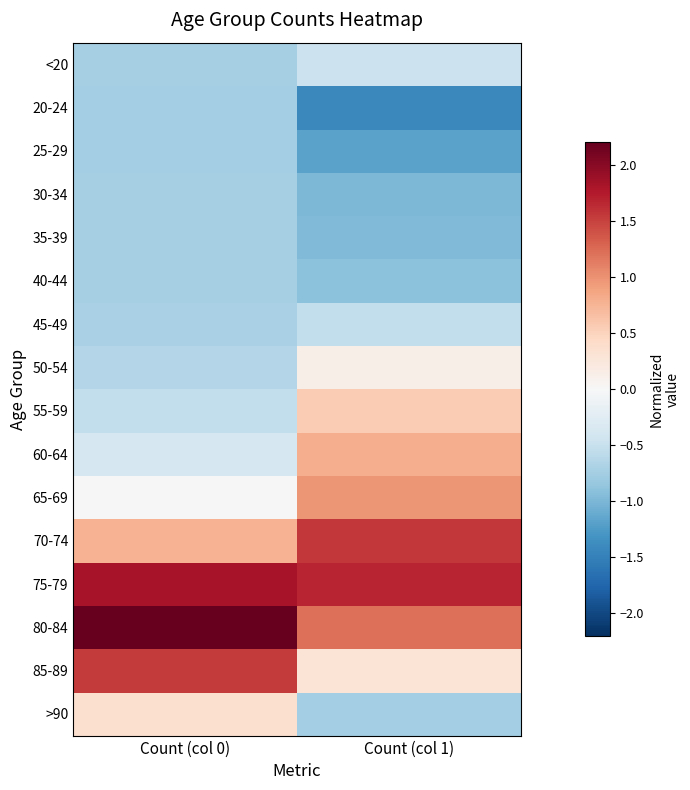

Rank the series by their maximum value, from lowest to highest.

25-29, 20-24, 30-34, 35-39, 40-44, 45-49, <20, 50-54, >90, 55-59, 60-64, 65-69, 85-89, 70-74, 75-79, 80-84